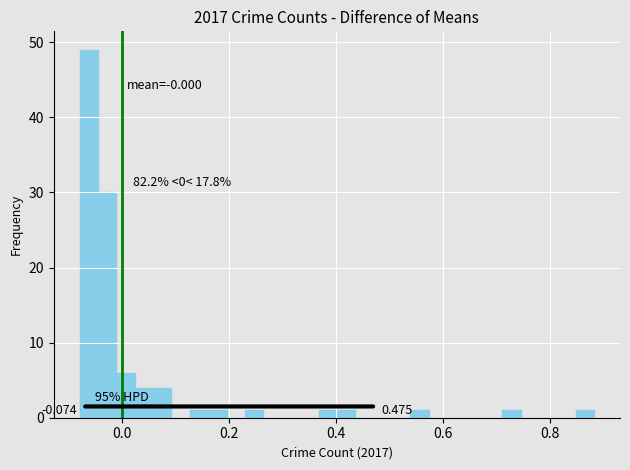

Read against the x-axis, roughly where is the centre of the tallest bar?

-0.06